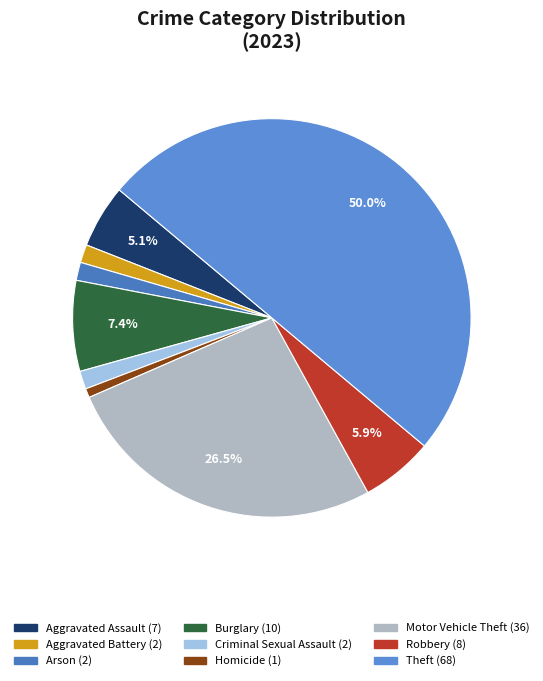

Is there any slice that represents more than half of the pie?

No